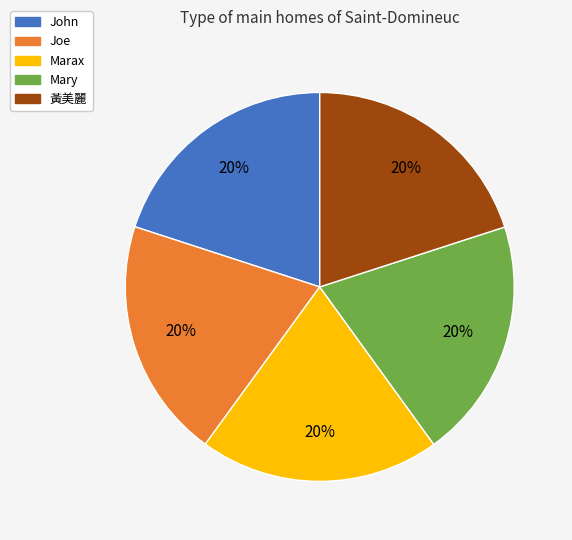

Combined, do Joe and Marax account for over 50%?

No